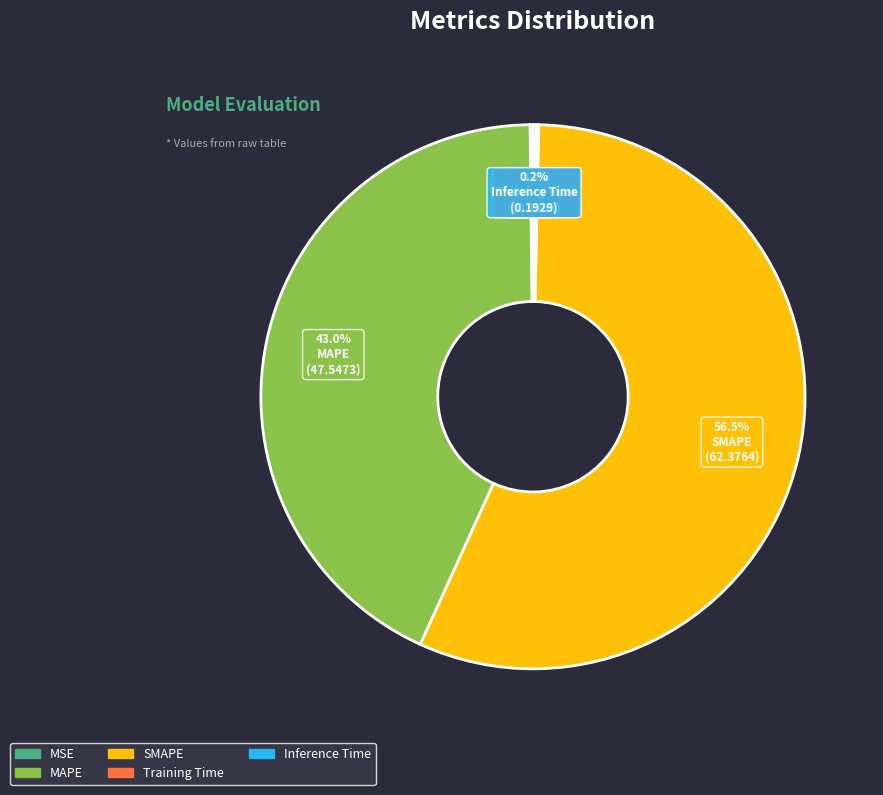

Does MAPE account for over 50% of the chart?

No